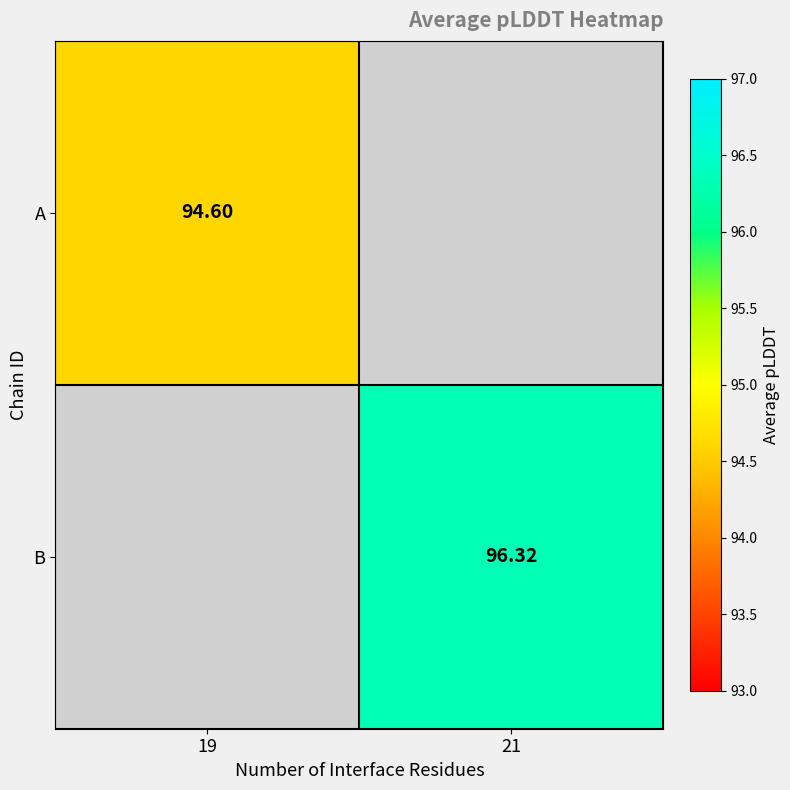

How many data points does each series have?

2